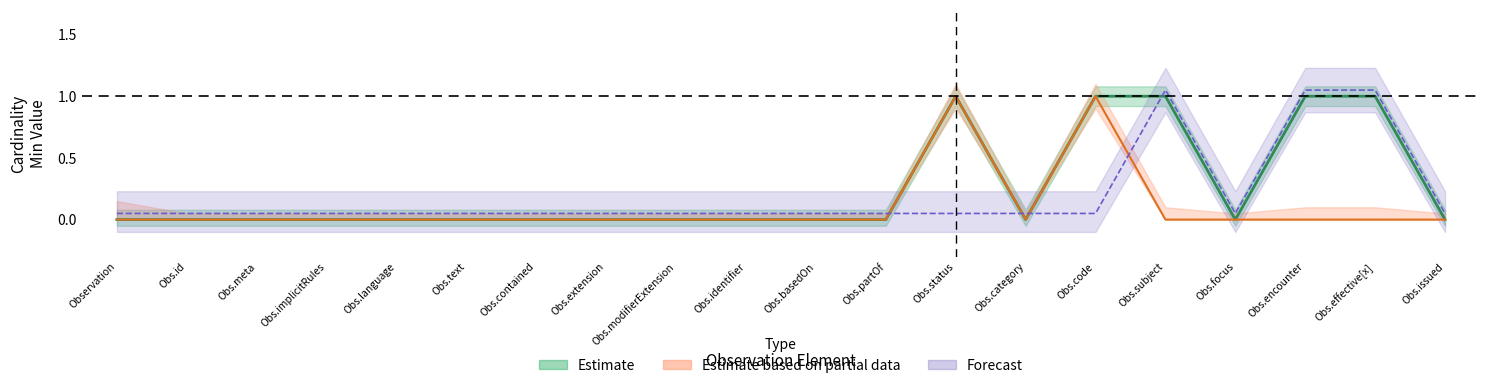

What is the label of the 12th point from the right?

Observation.modifierExtension